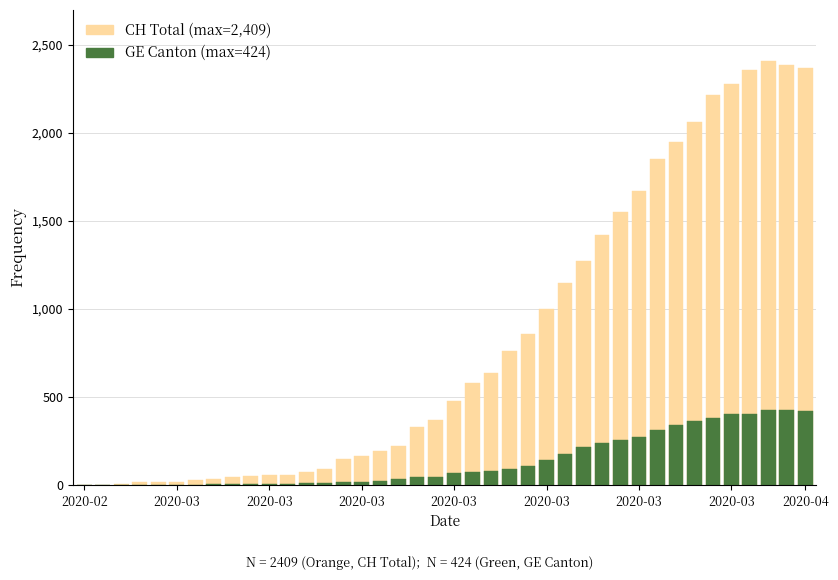

How many distinct data groups are displayed?

2